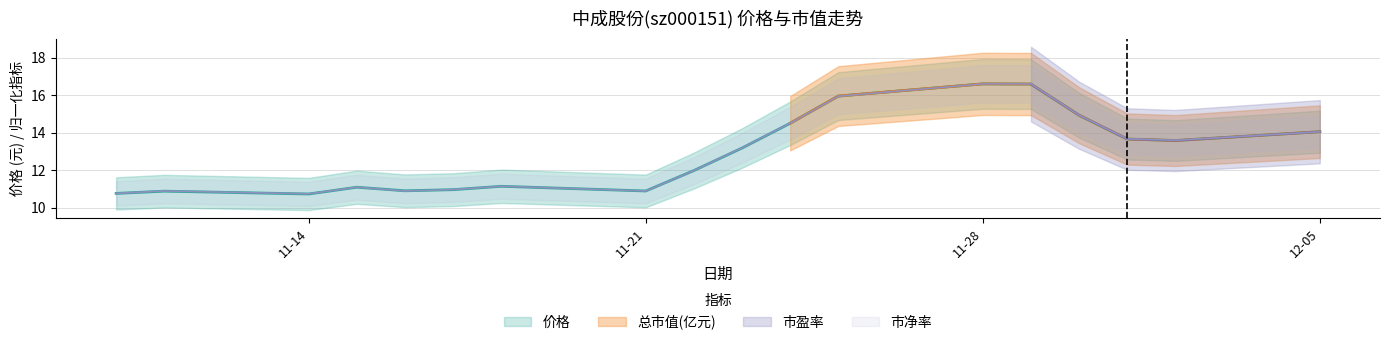

True or false: 总市值(亿元) and 价格 intersect in this chart.

True